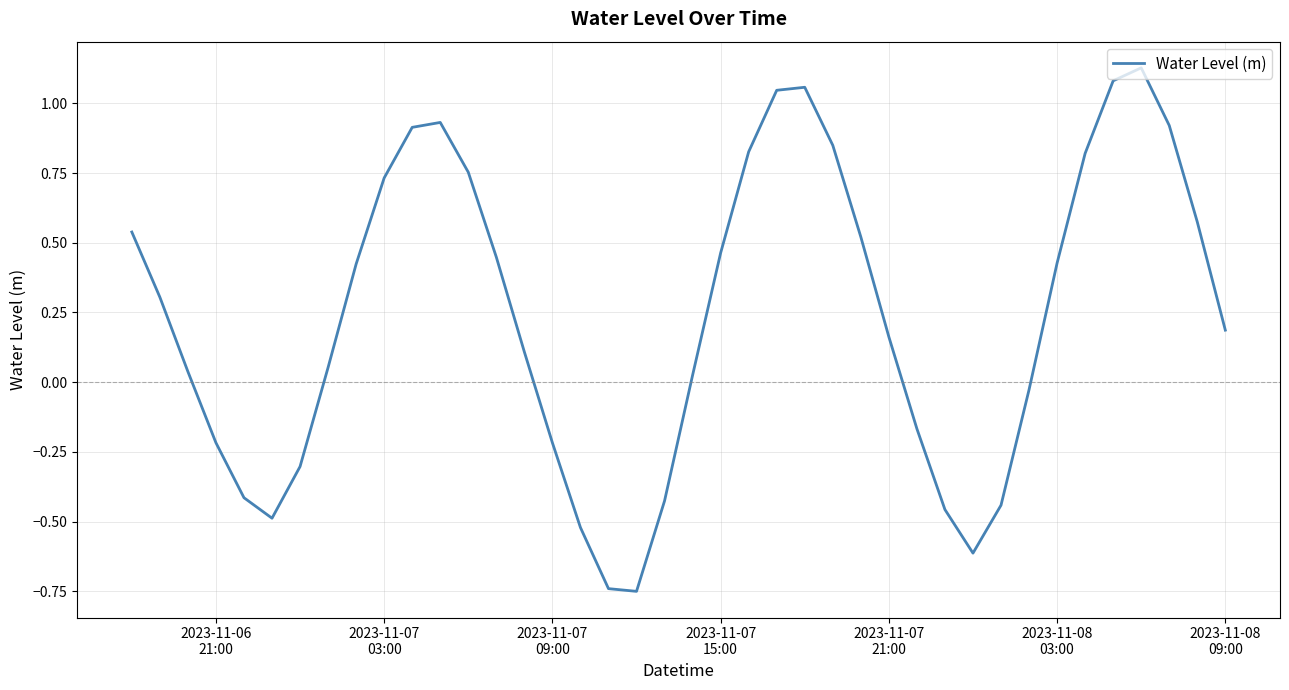

Reading right to left, list all the values displayed in this chart.

0.2	0.6	0.9	1.1	1.1	0.8	0.4	-0.0	-0.4	-0.6	-0.5	-0.2	0.2	0.5	0.8	1.1	1.0	0.8	0.5	0.0	-0.4	-0.8	-0.7	-0.5	-0.2	0.1	0.4	0.8	0.9	0.9	0.7	0.4	0.1	-0.3	-0.5	-0.4	-0.2	0.0	0.3	0.5